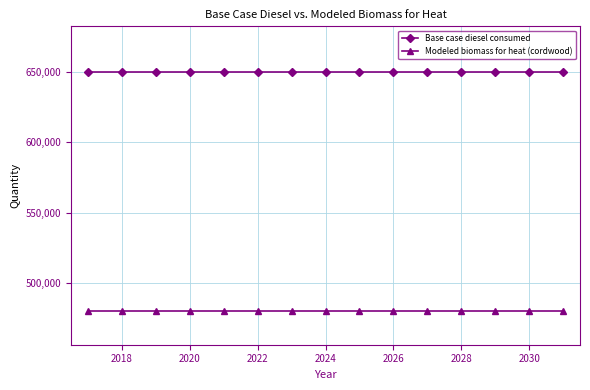

Which series has the largest total across all categories?

Base case diesel consumed